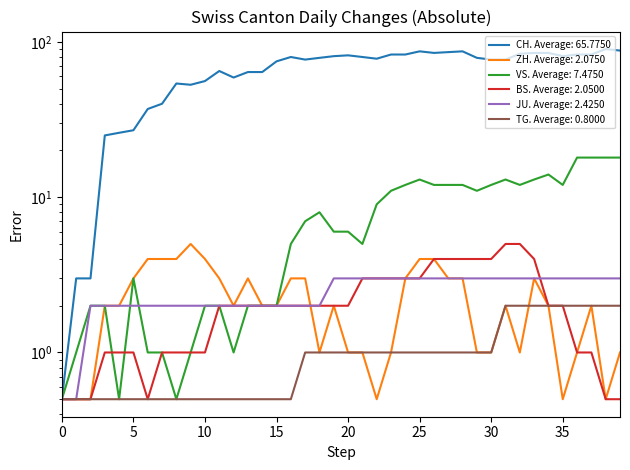

Is it true that VS equals 1.4 at 5?

False